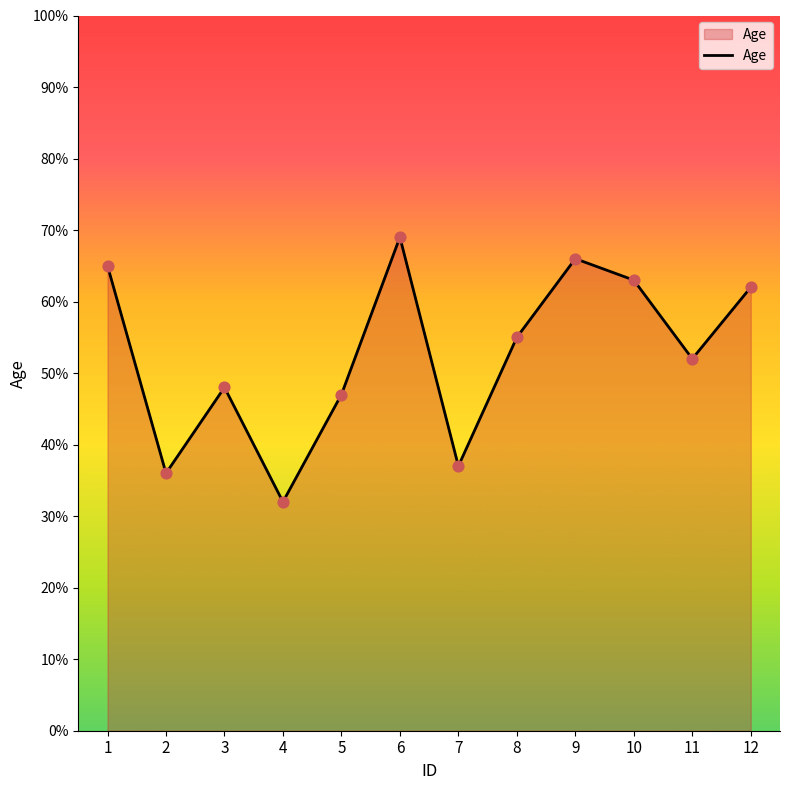

Between 4 and 5, which is larger?

5